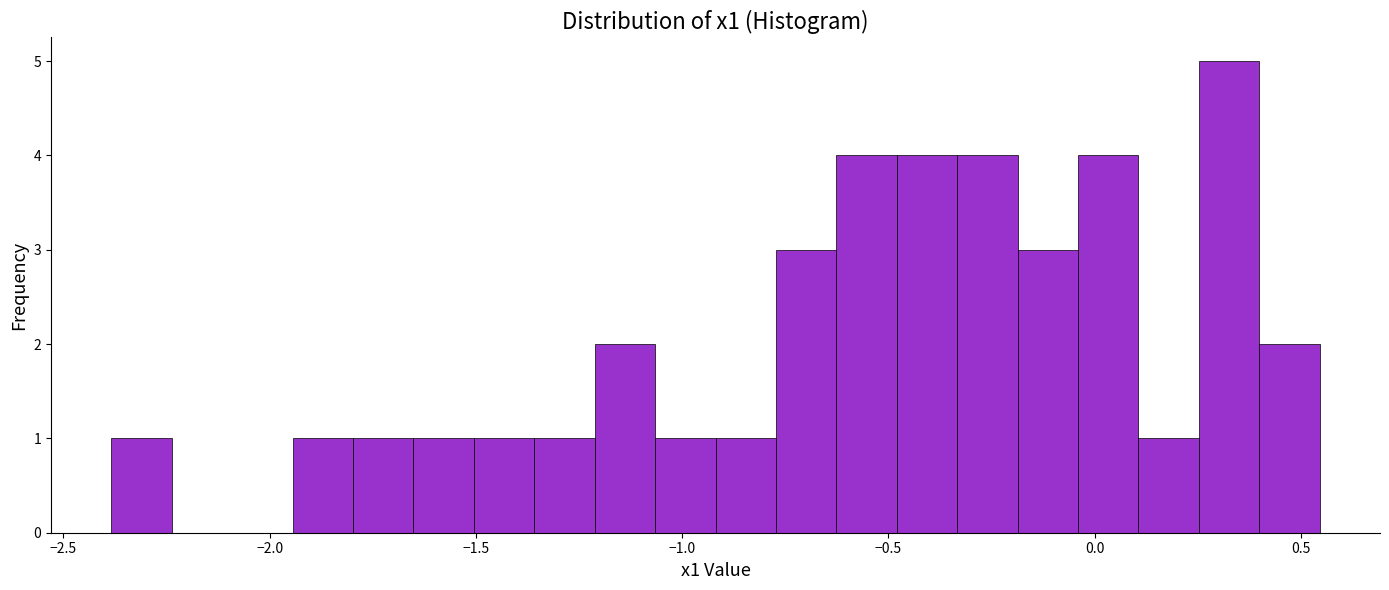

Around what value on the x-axis is the tallest bar? Give the approximate position of its centre, as read against the axis.

0.35